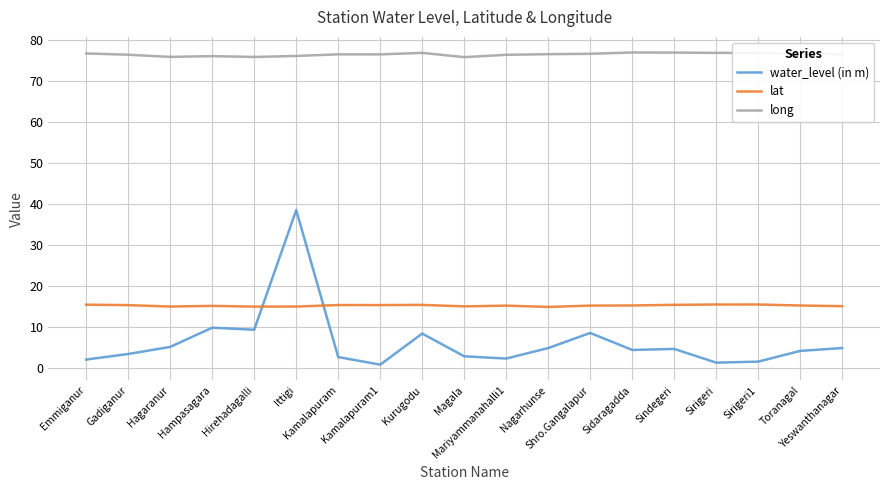

Rank the series by their maximum value, from lowest to highest.

lat, water_level (in m), long